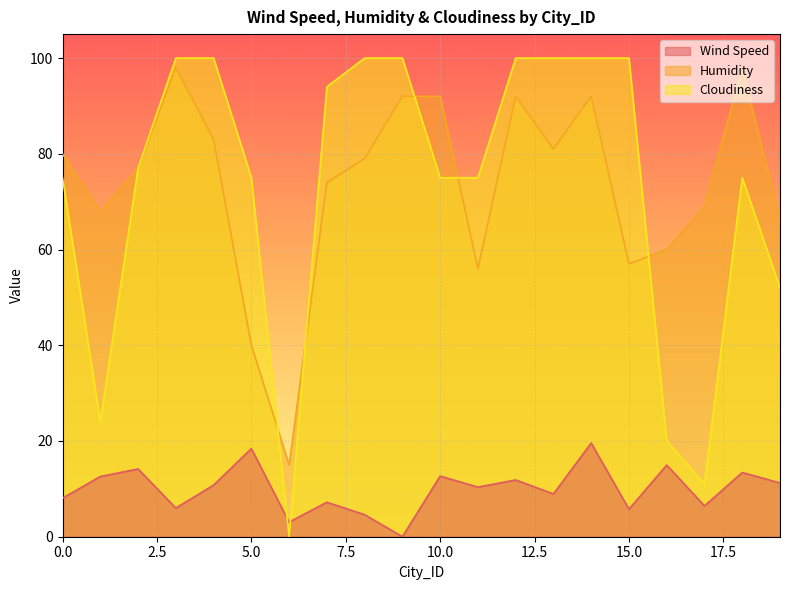

The Cloudiness series shows 38.4 at 1. True or false?

False